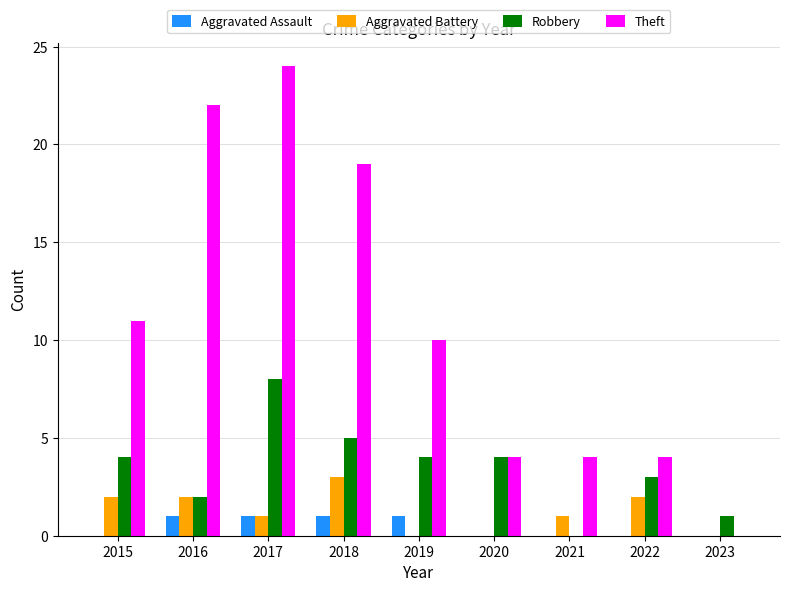

What are all the series names shown in the legend?

Aggravated Assault, Aggravated Battery, Robbery, Theft